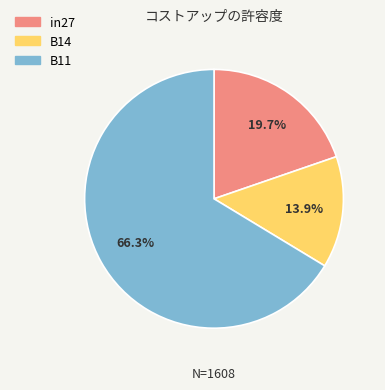

Does B11 account for over 50% of the chart?

Yes